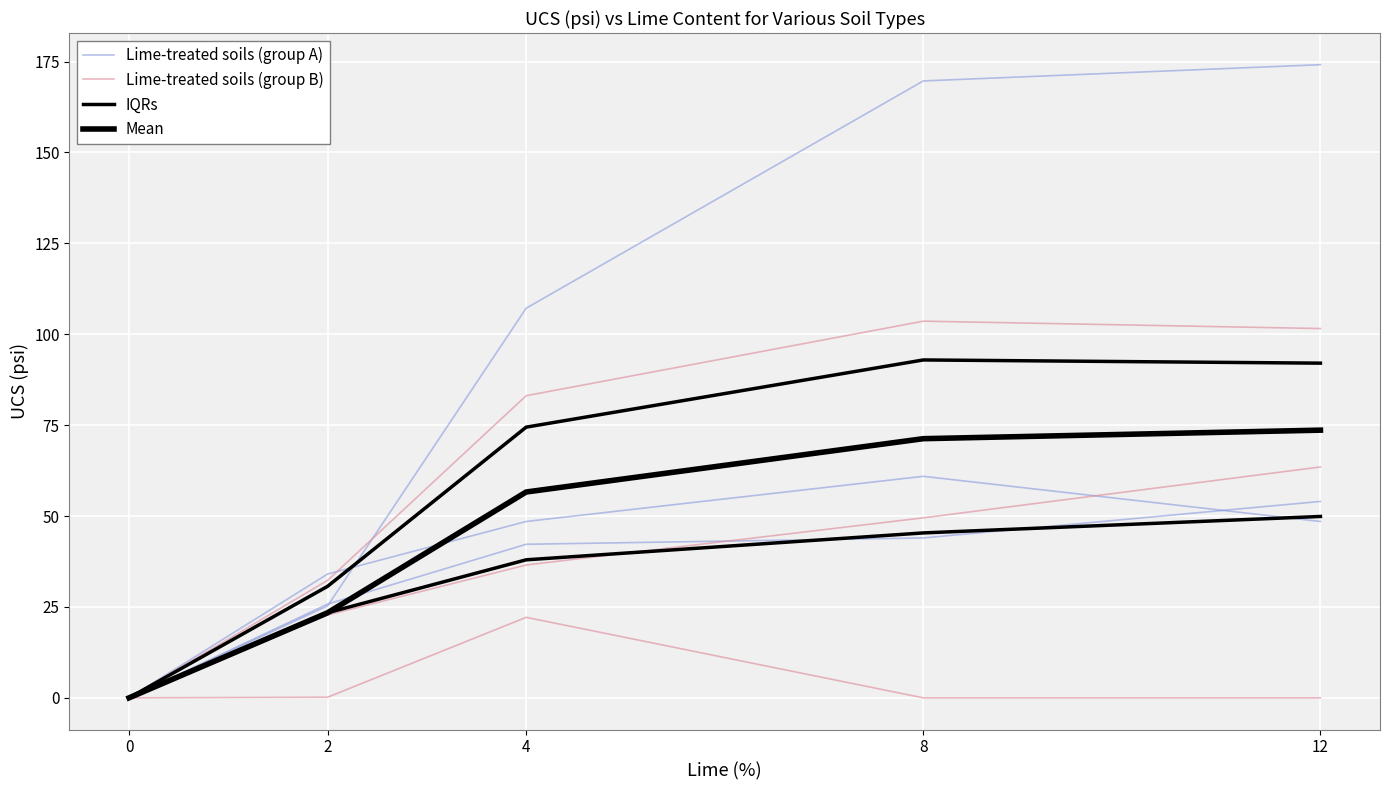

How many lines are shown in the chart?

4